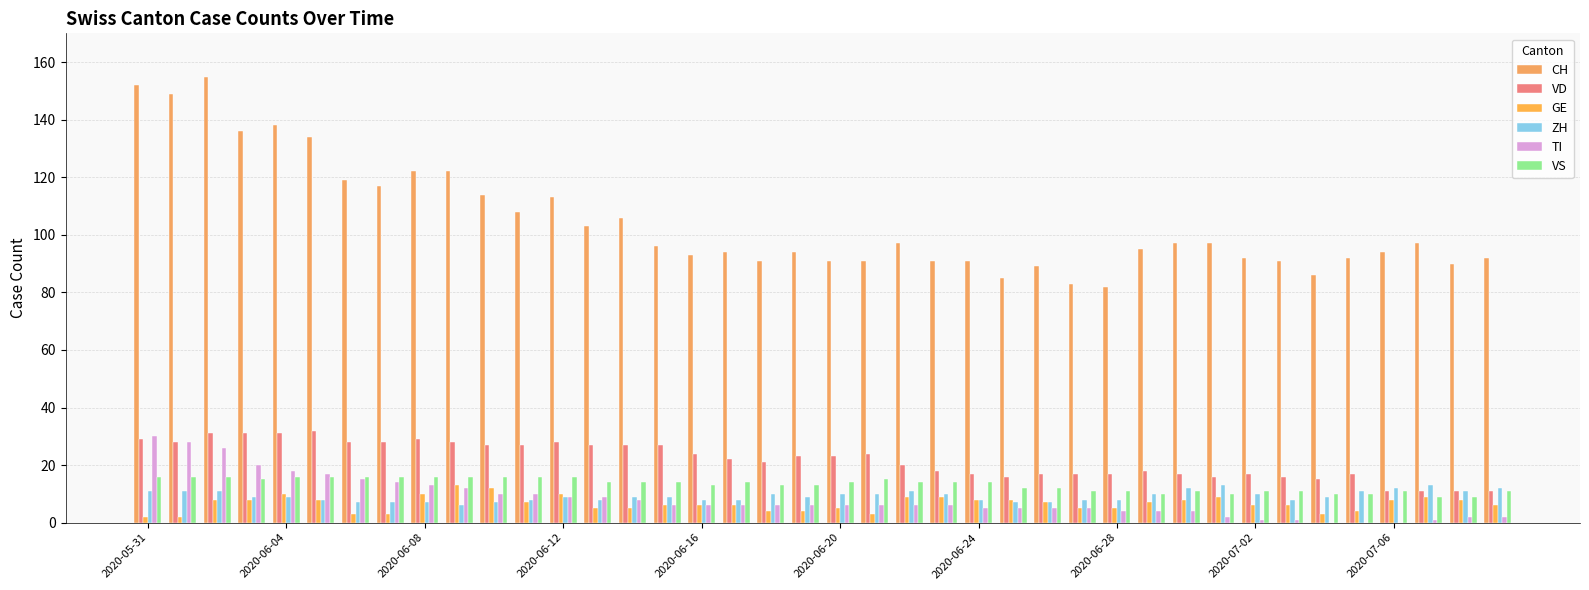

Does the chart contain stacked bars?

No